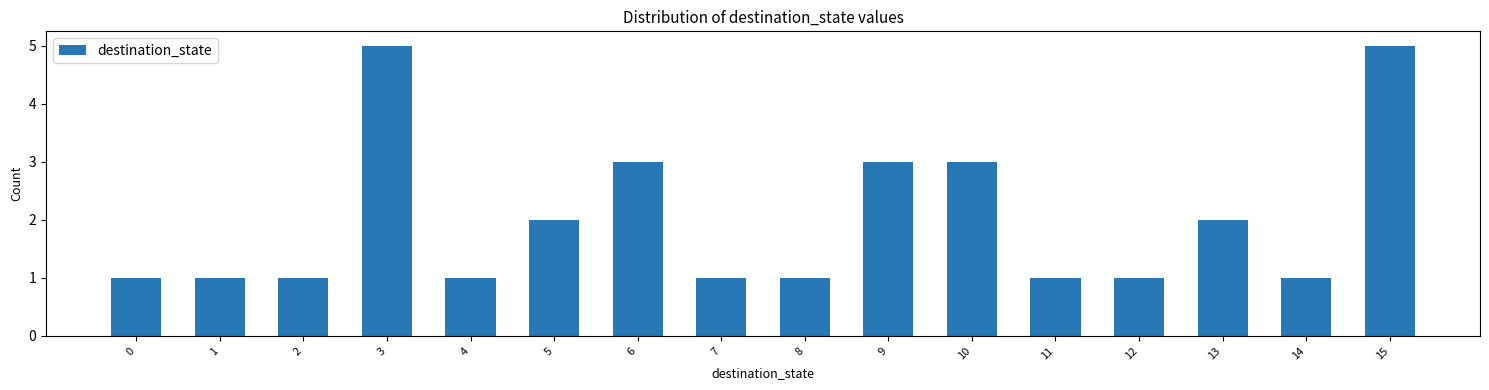

Reading left to right, transcribe all the data shown in this chart.

0=1	1=1	2=1	3=5	4=1	5=2	6=3	7=1	8=1	9=3	10=3	11=1	12=1	13=2	14=1	15=5